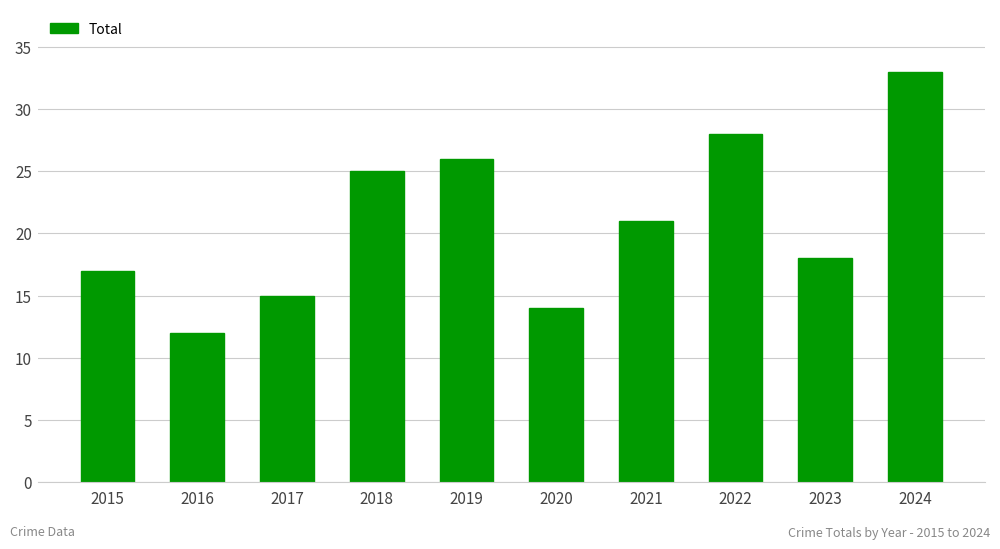

What is the value of the 4th bar from the left?

25